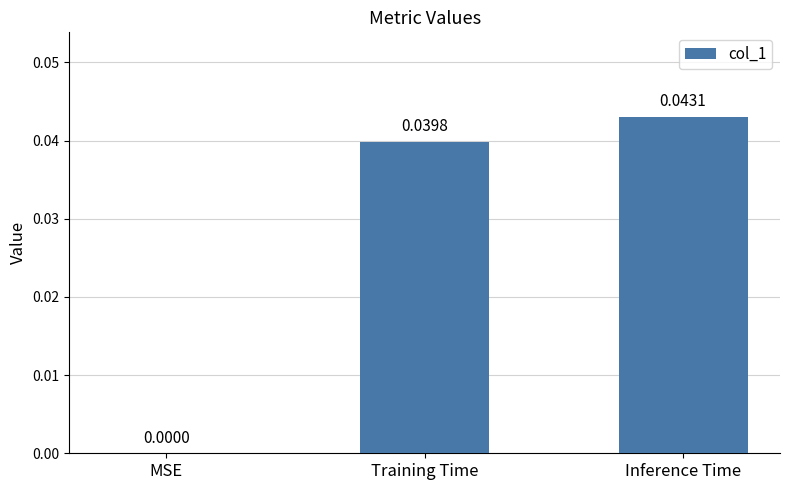

Is it true that the value at Inference Time is 0.1?

False